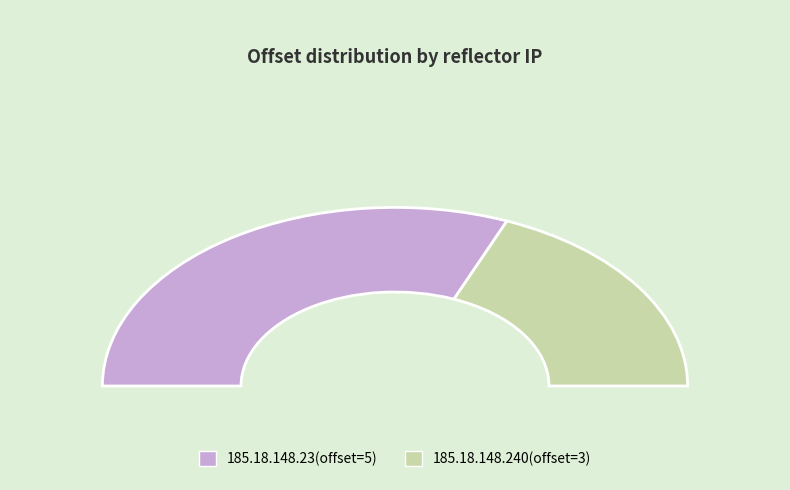

Which has a higher value, 185.18.148.240 or 185.18.148.23?

185.18.148.23